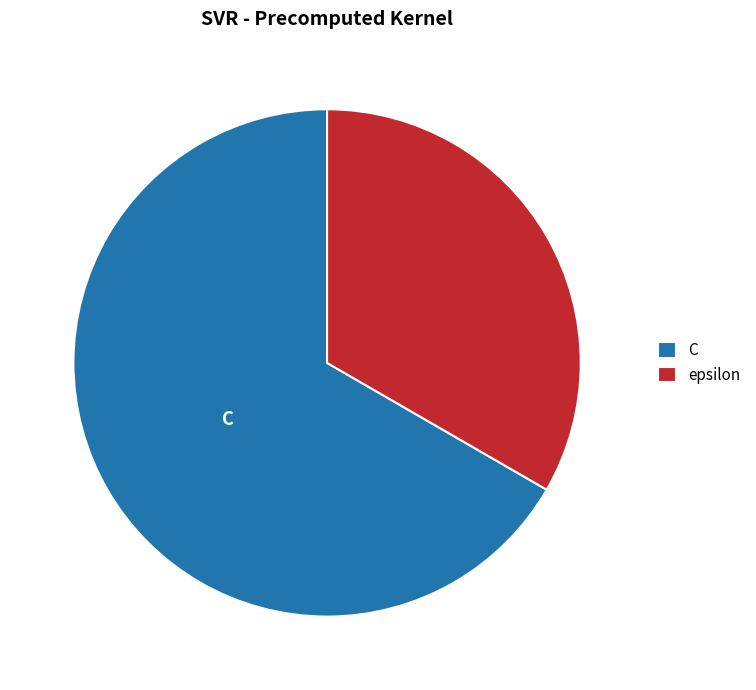

How many segments does this pie chart have?

2